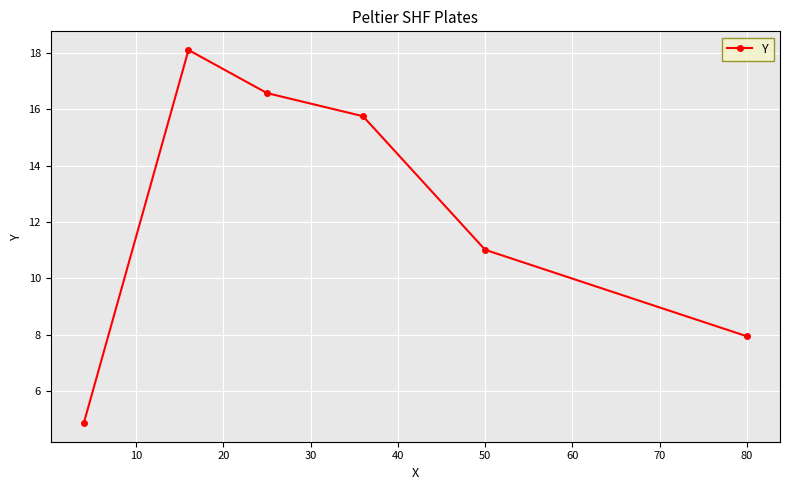

Reading right to left, transcribe all the data shown in this chart.

7.9	11.0	15.8	16.6	18.1	4.9